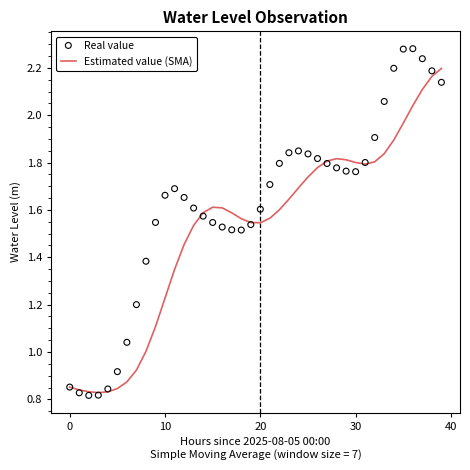

At which category is the sum across all series the highest?

38